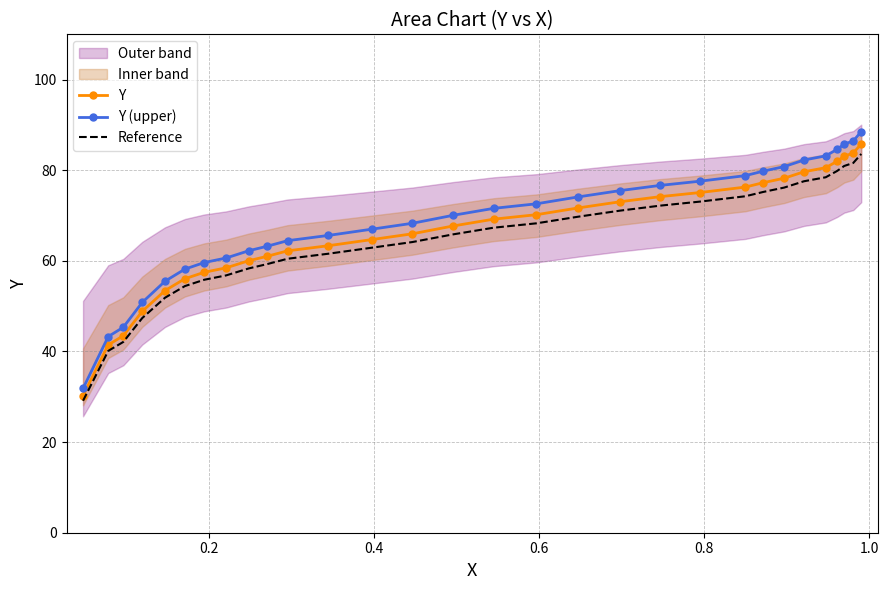

True or false: Y (upper) and Y intersect in this chart.

False